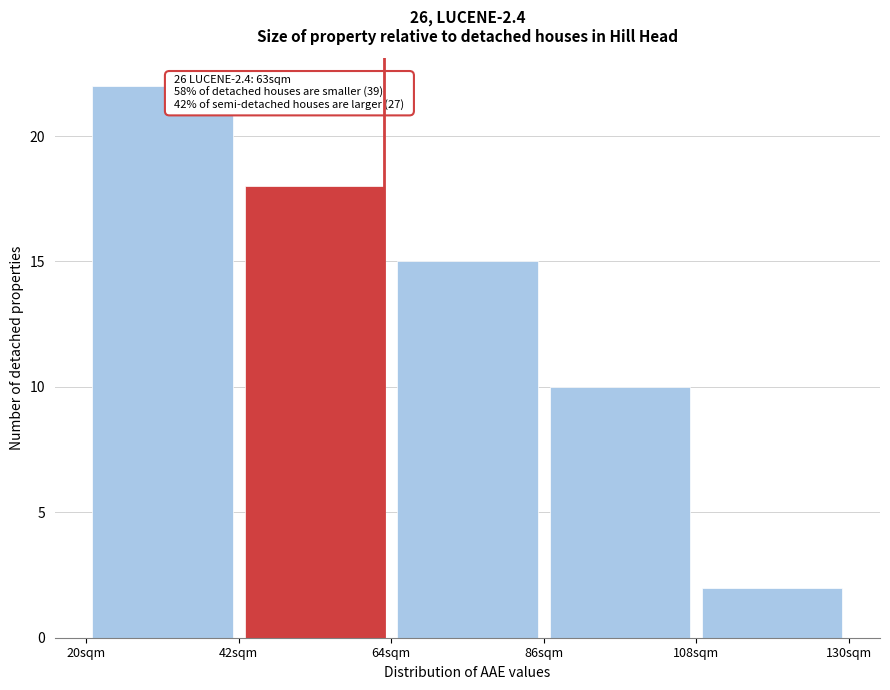

Which range on the x-axis has the tallest bar?

20 to 42